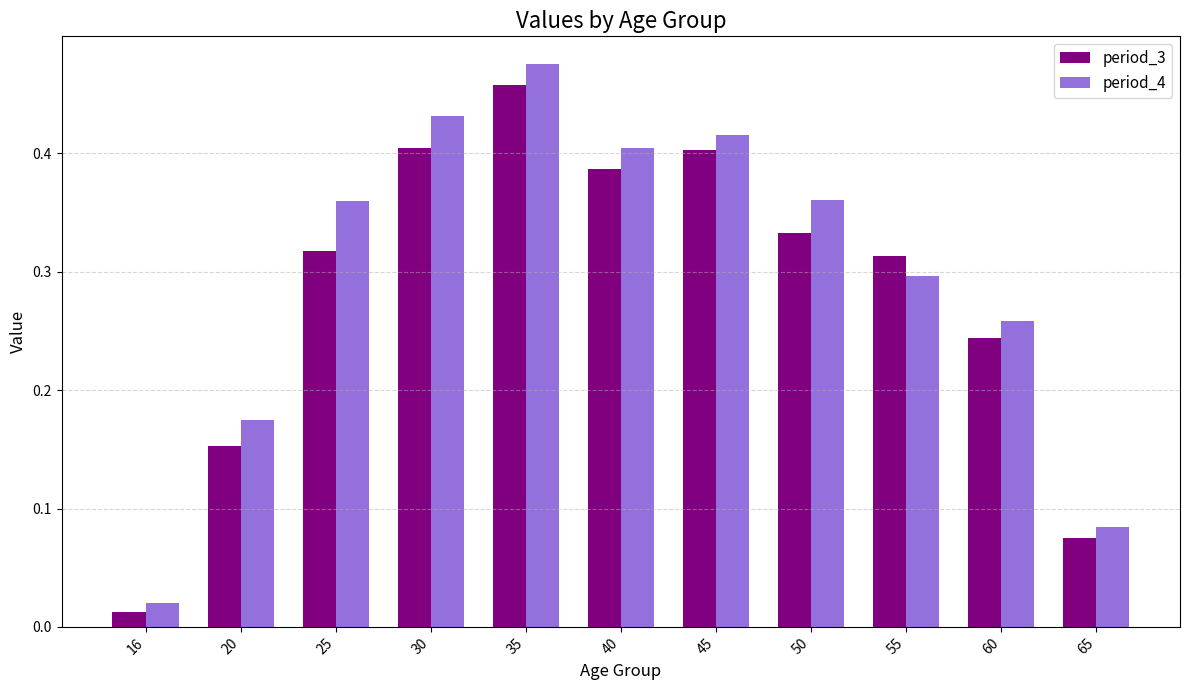

At 25, list the series in order from smallest to largest.

period_3, period_4